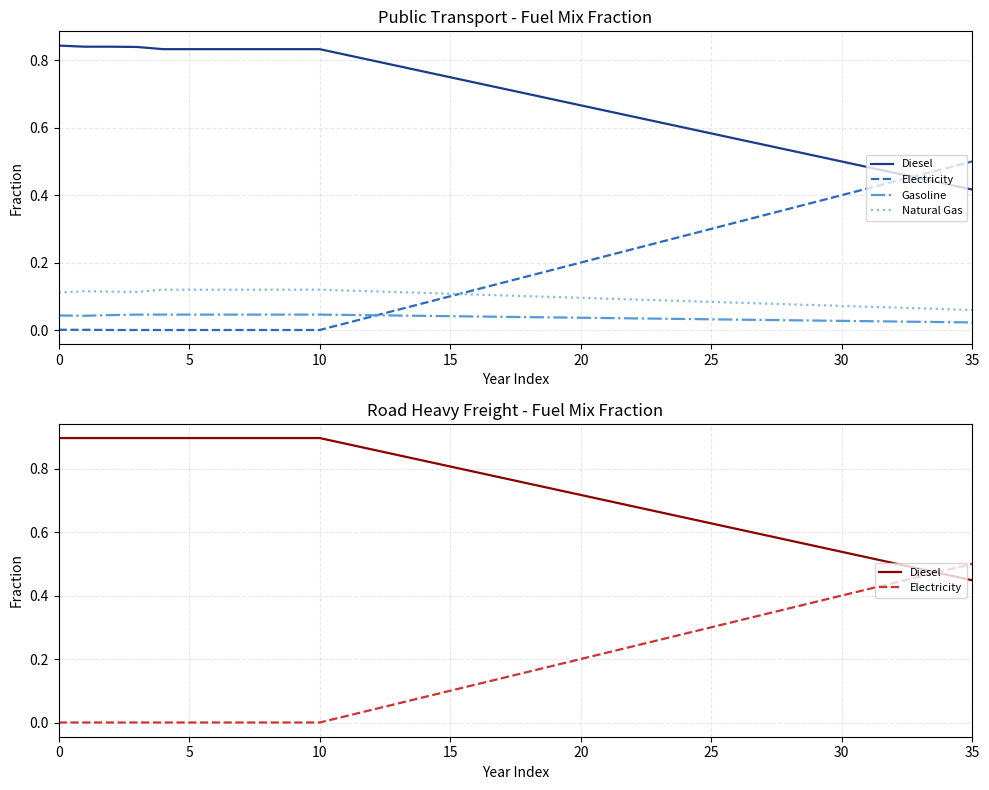

List the series in order of their peak value, lowest first.

Gasoline, Natural Gas, Electricity, Diesel